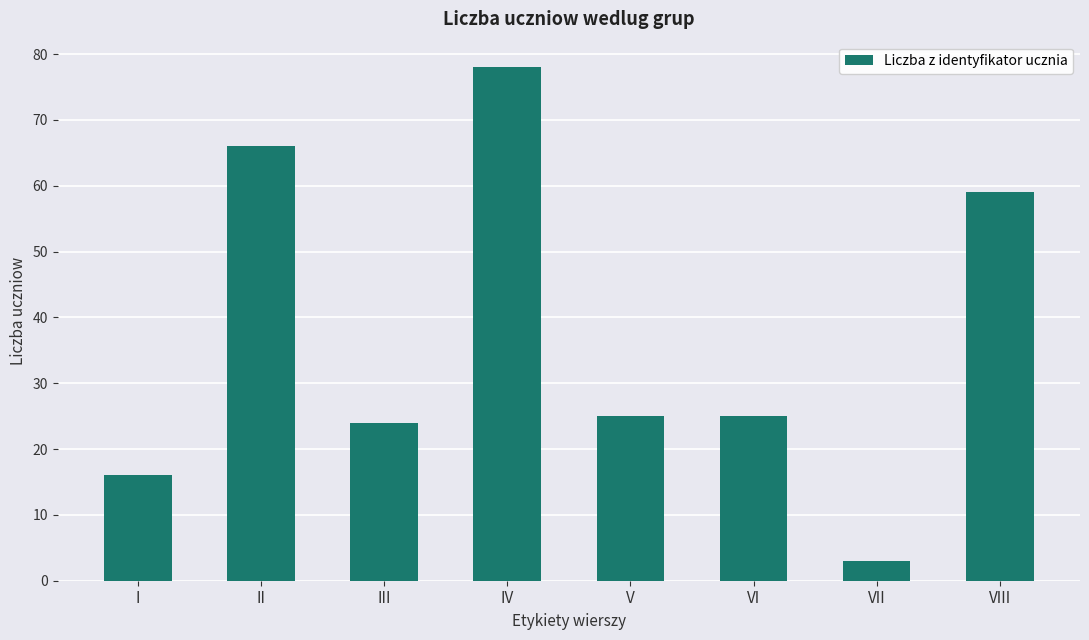

Approximately how many times larger is the value at II compared to VII?

22.0